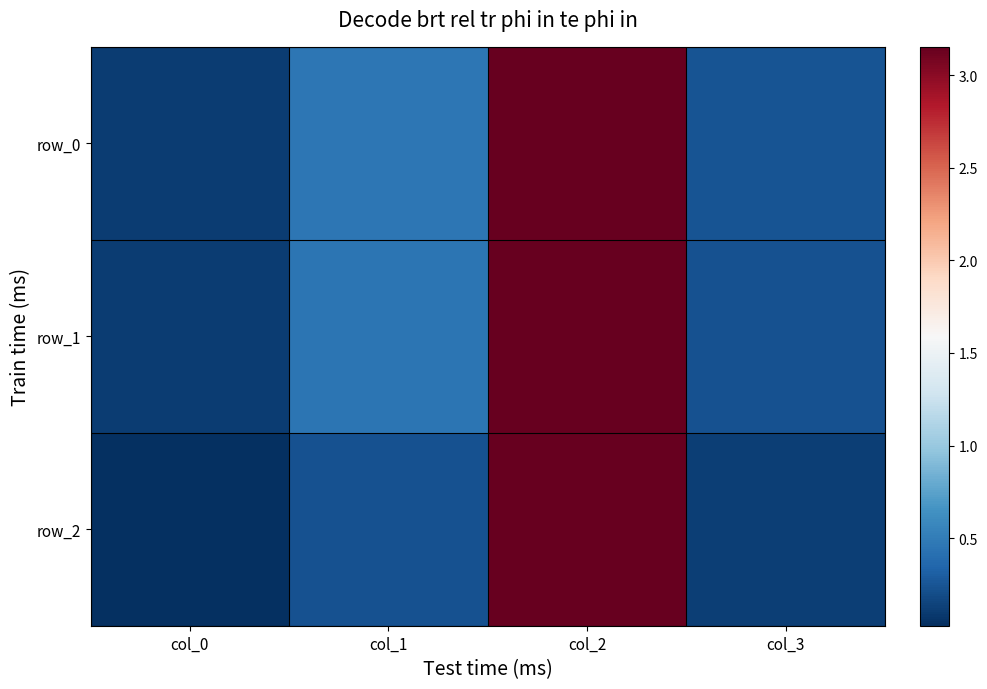

At which label is row_0 closest to 1?

col_1